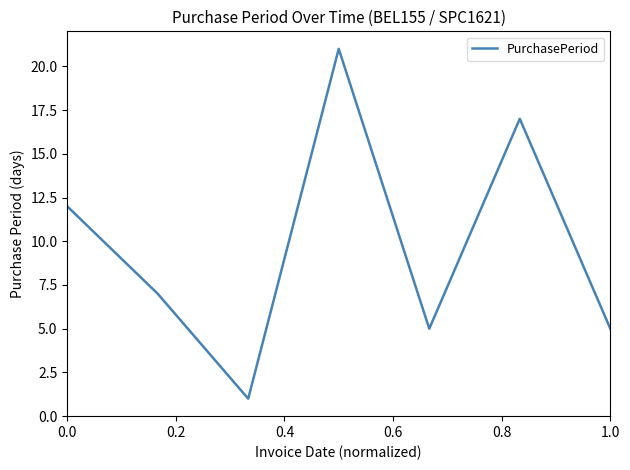

What is the difference between the second highest and minimum values?

16